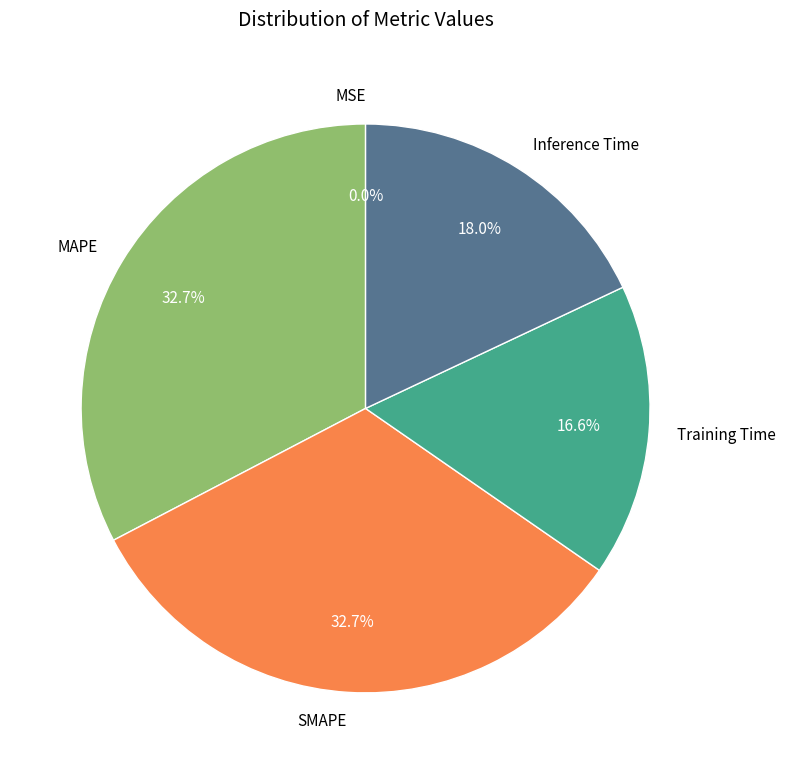

Is it true that SMAPE is 22% of the pie?

False